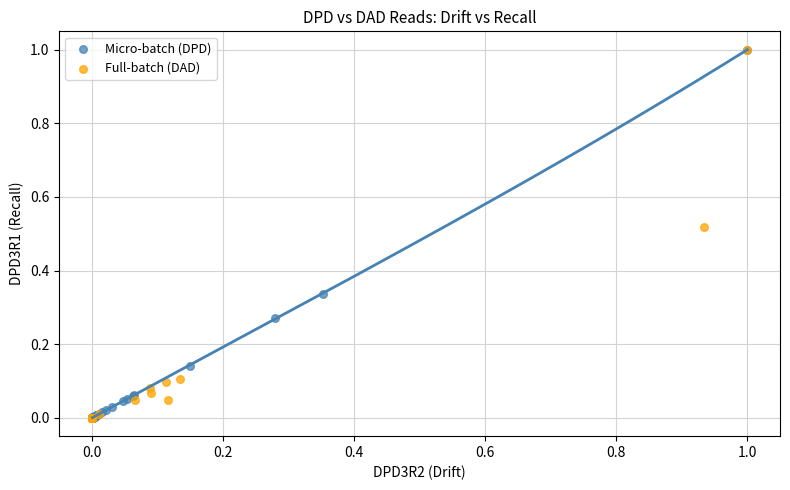

What are all the series names shown in the legend?

Micro-batch (DPD), Full-batch (DAD)